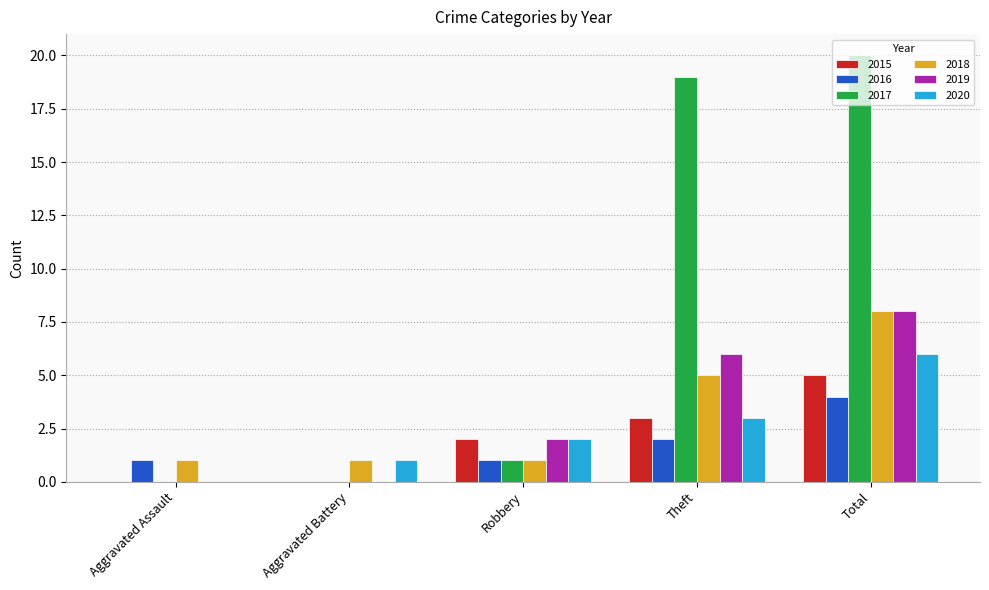

Between Aggravated Assault and Total, which series saw the biggest shift?

2017